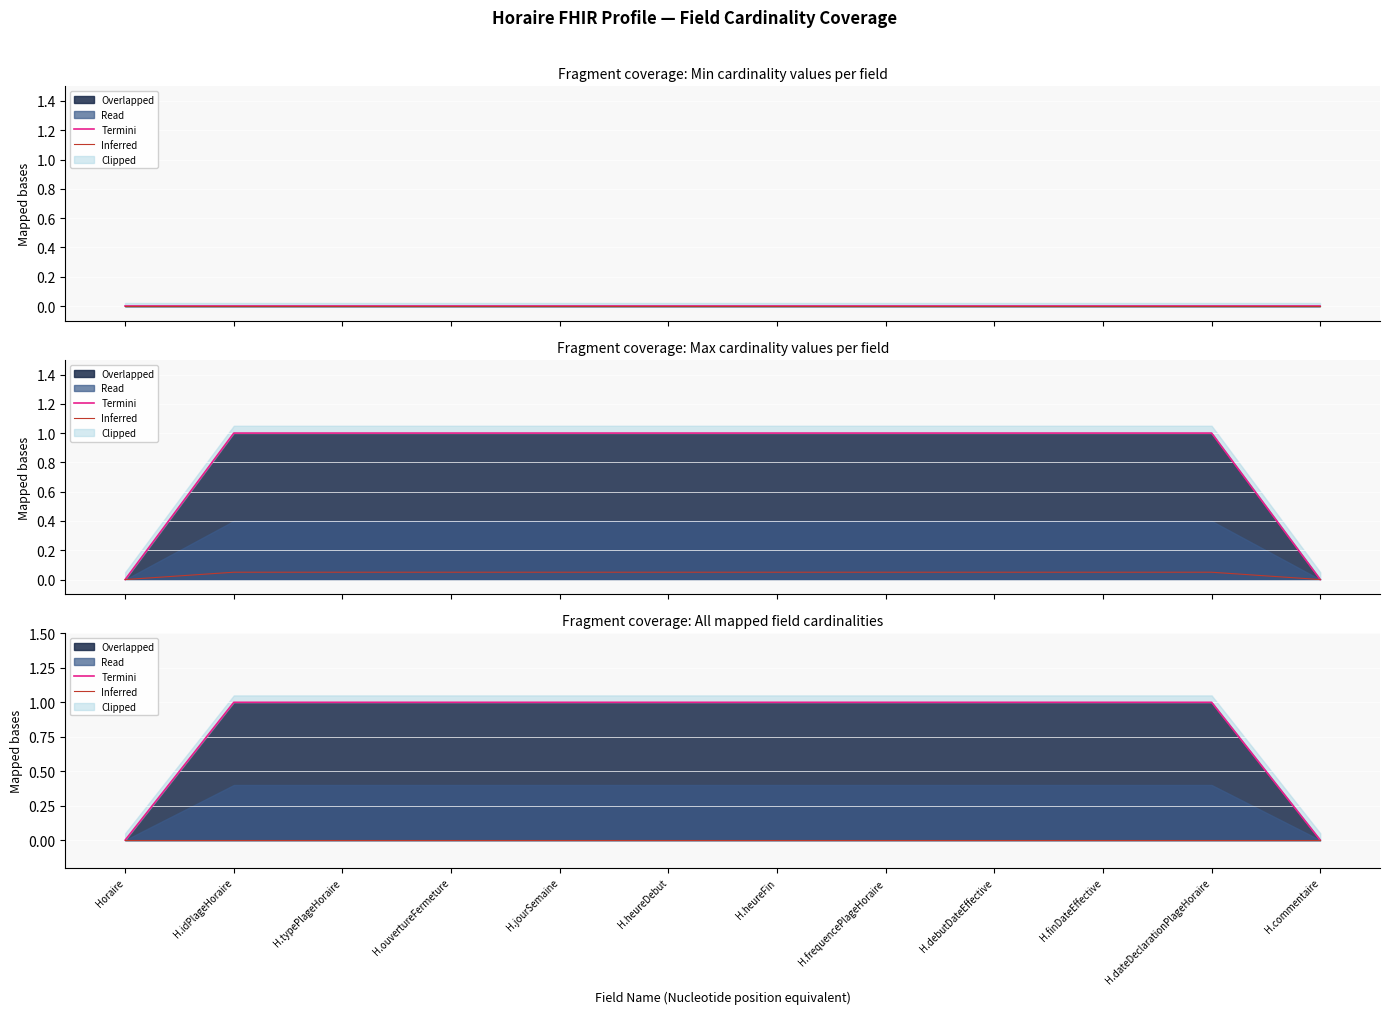

Which series has the widest spread of values?

Termini